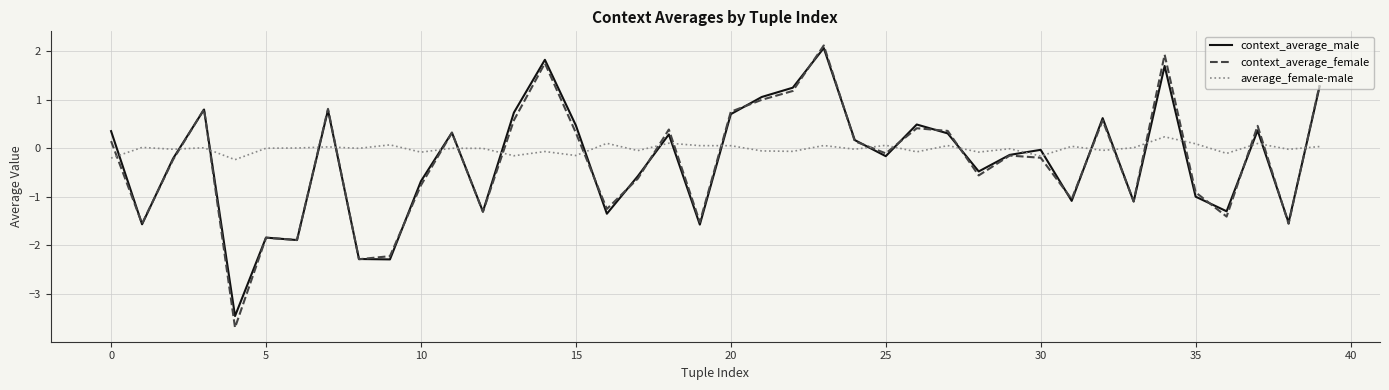

Which series has the largest range (max minus min)?

context_average_female